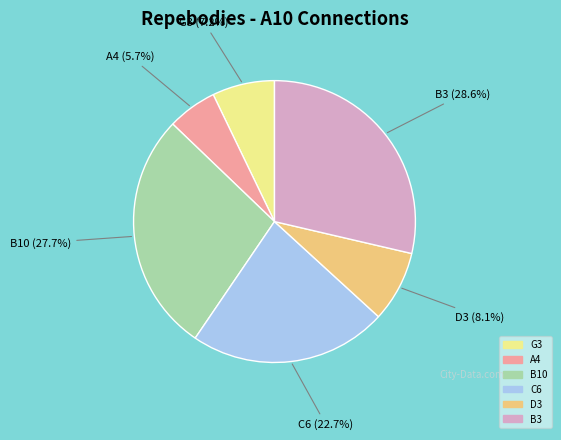

How many slices are in this pie chart?

6